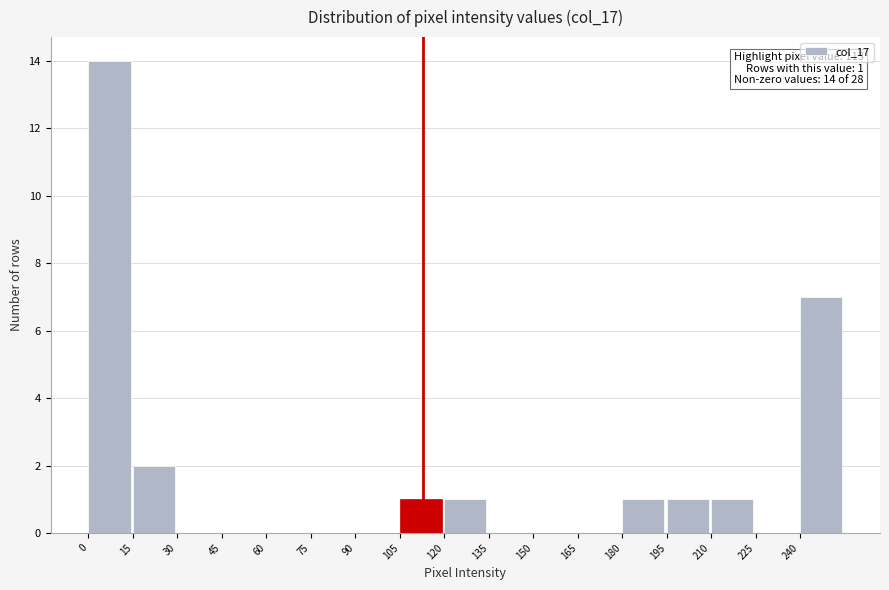

Over which range of the x-axis is the bar tallest?

0 to 15